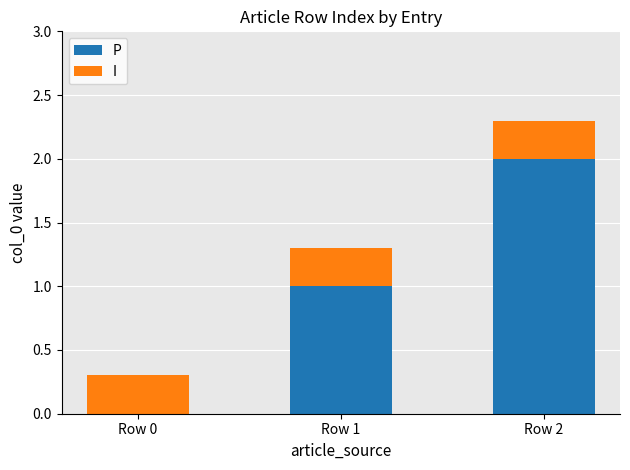

What is the sum of the P values at Row 0 and Row 1?

1.0